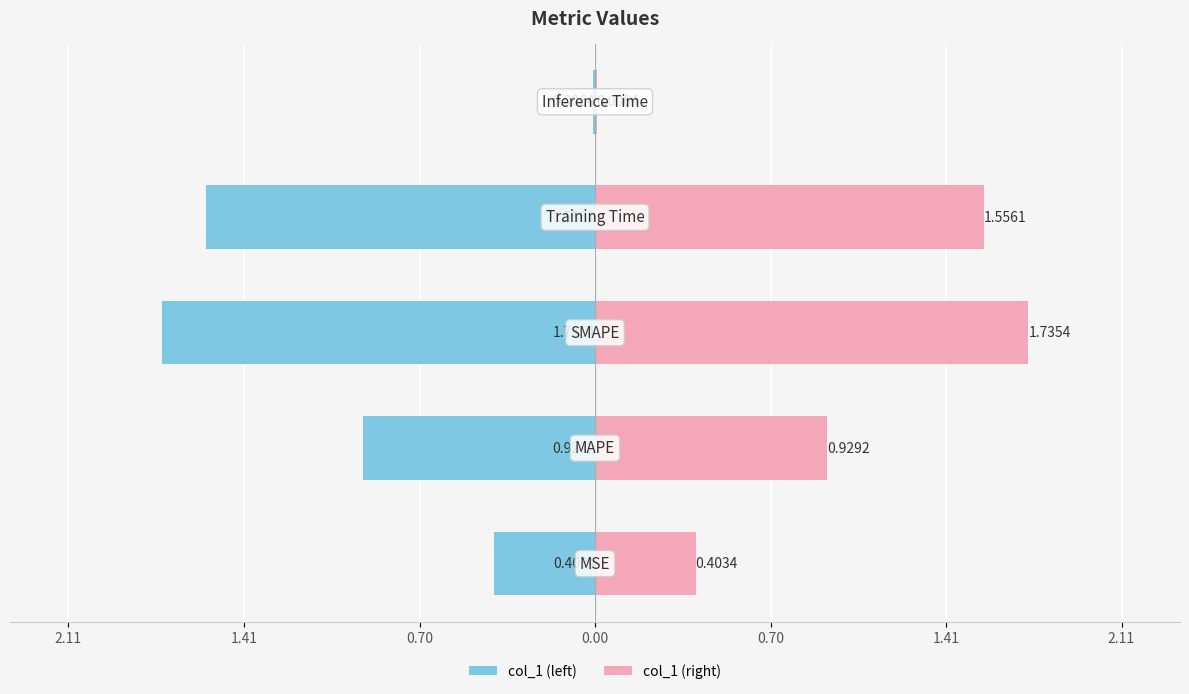

Which series has the widest spread of values?

col_1 (left)